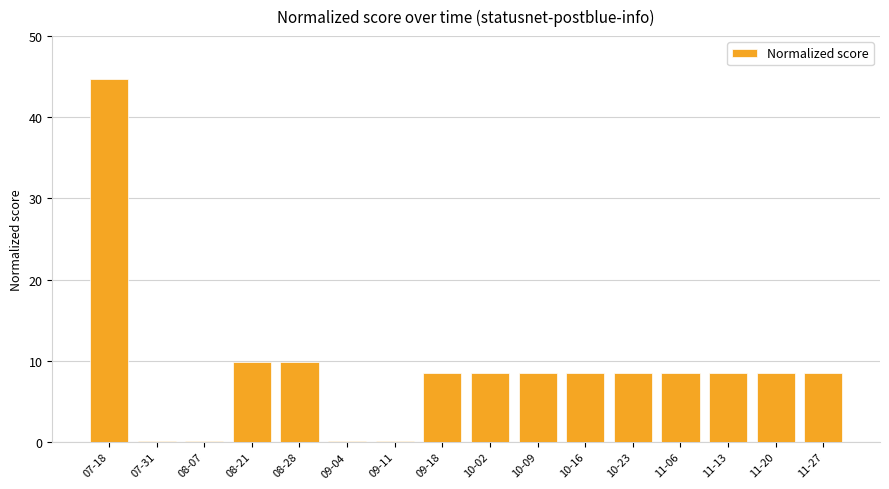

Reading left to right, transcribe all the data shown in this chart.

44.7	0.1	0.1	9.9	9.9	0.1	0.1	8.5	8.5	8.5	8.5	8.5	8.5	8.5	8.5	8.5